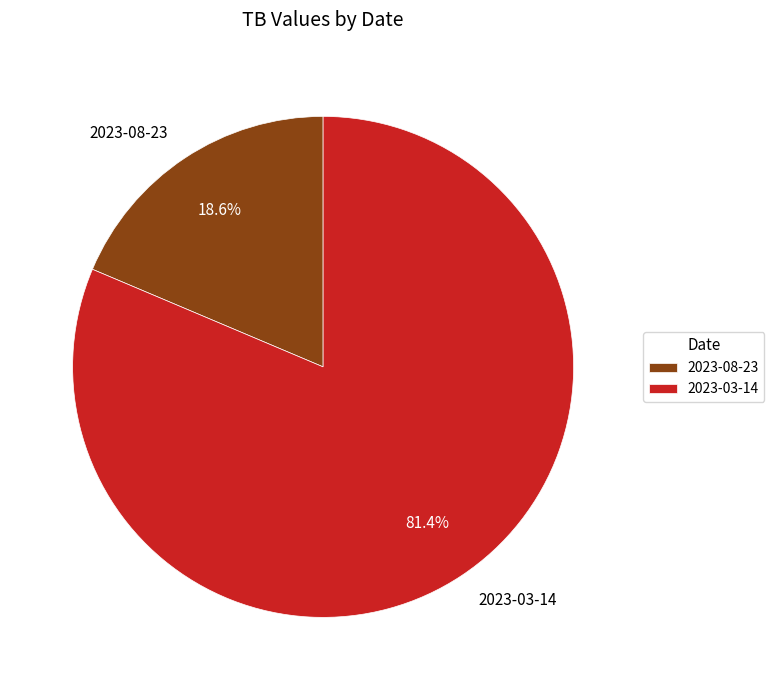

True or false: 2023-03-14 accounts for 70% of the total.

False